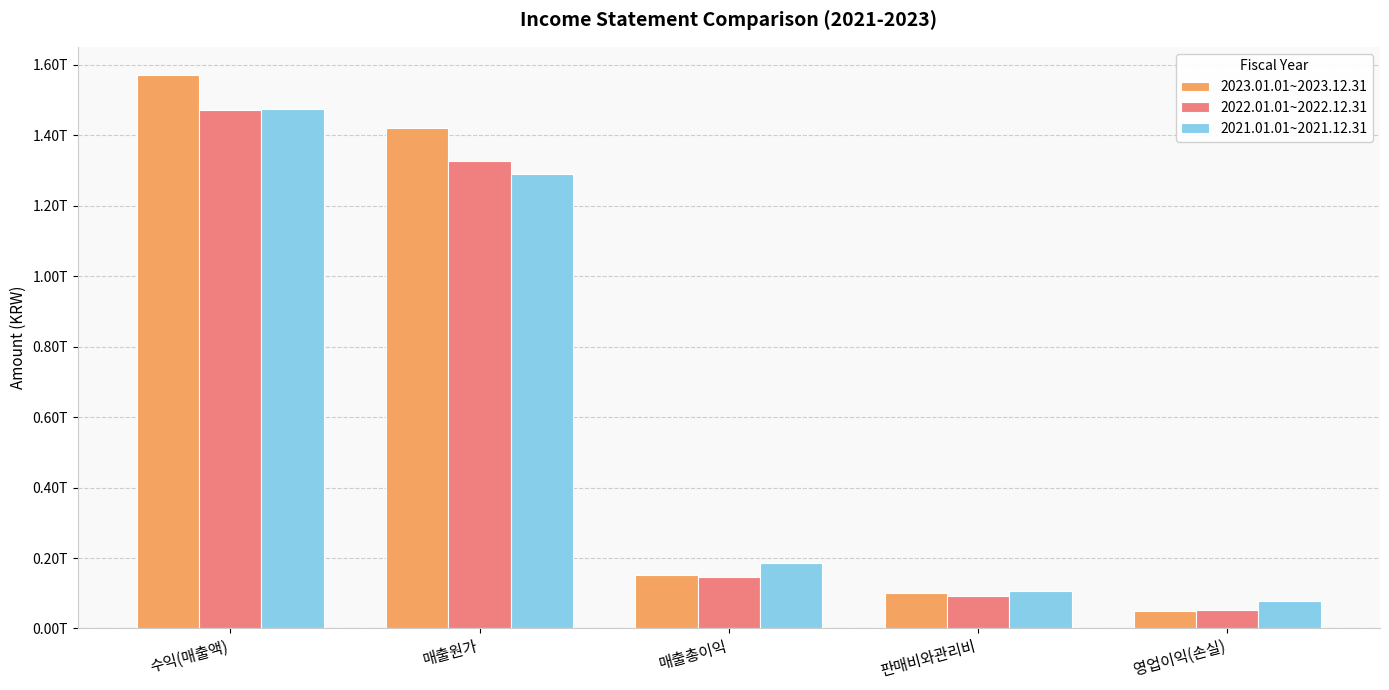

Rank the categories by 2021.01.01~2021.12.31 value from highest to lowest.

수익(매출액), 매출원가, 매출총이익, 판매비와관리비, 영업이익(손실)